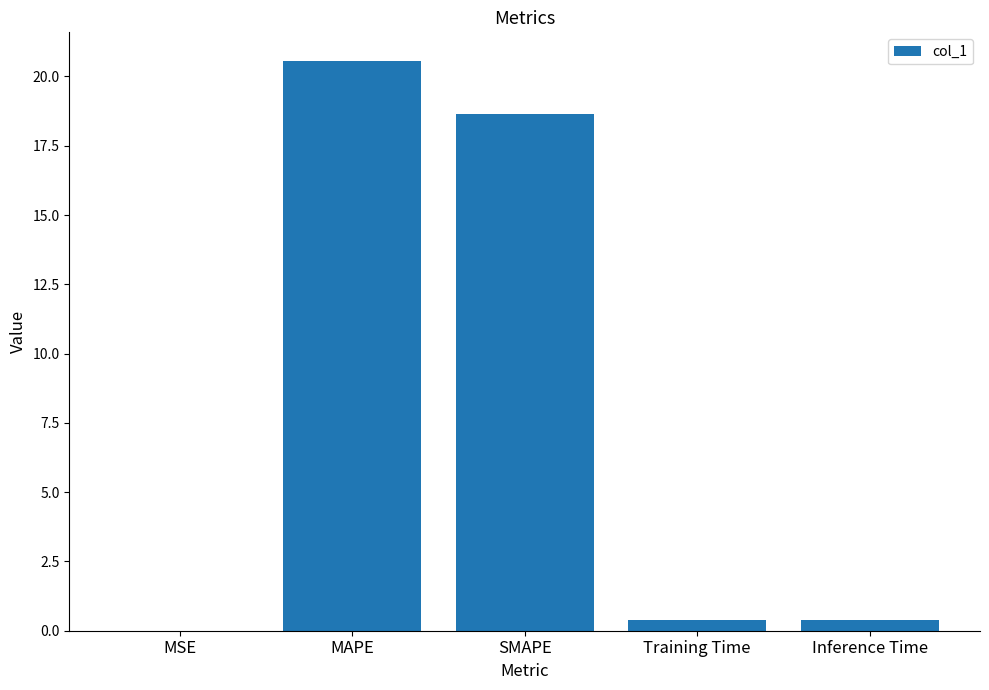

At which category does the chart reach its peak across all series?

MAPE